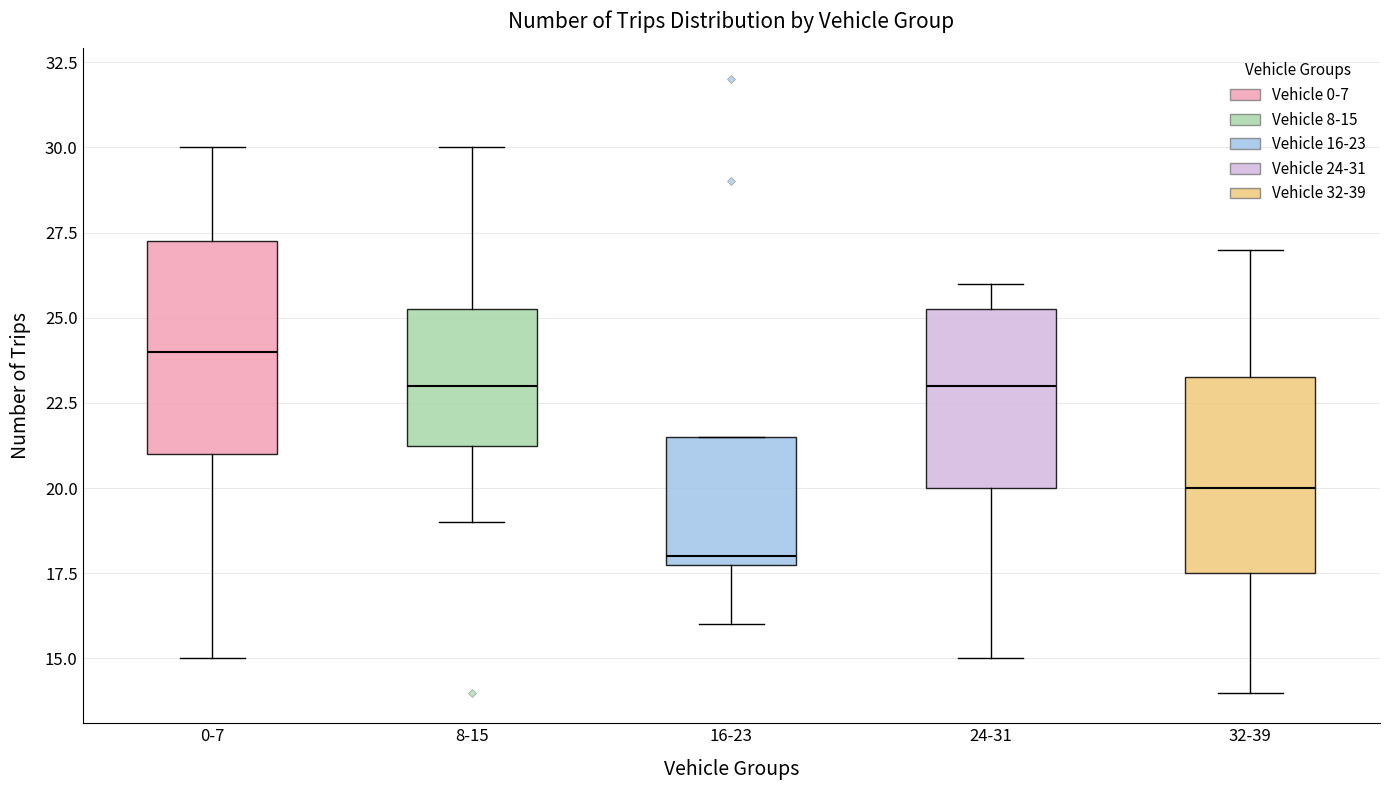

Reading left to right, read every box against the y-axis: the position of its median line, the range the box covers, and the ends of its whiskers. The values are not printed on the chart, so give them approximately, as read against the axis.

0-7: median 24.0, box 21.0 to 27.5, whiskers 15.0 to 30.0
8-15: median 23.0, box 21.5 to 25.5, whiskers 19.0 to 30.0
16-23: median 18.0 (just above the box's lower edge), box 18.0 to 21.5, whiskers 16.0 to 21.5
24-31: median 23.0, box 20.0 to 25.5, whiskers 15.0 to 26.0
32-39: median 20.0, box 17.5 to 23.5, whiskers 14.0 to 27.0